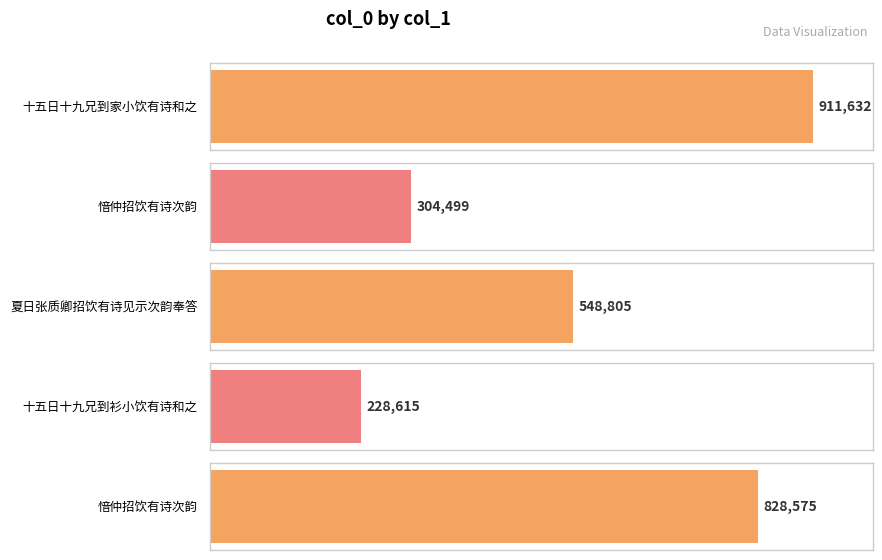

The value at 愔仲招饮有诗次韵 is 304499. True or false?

True